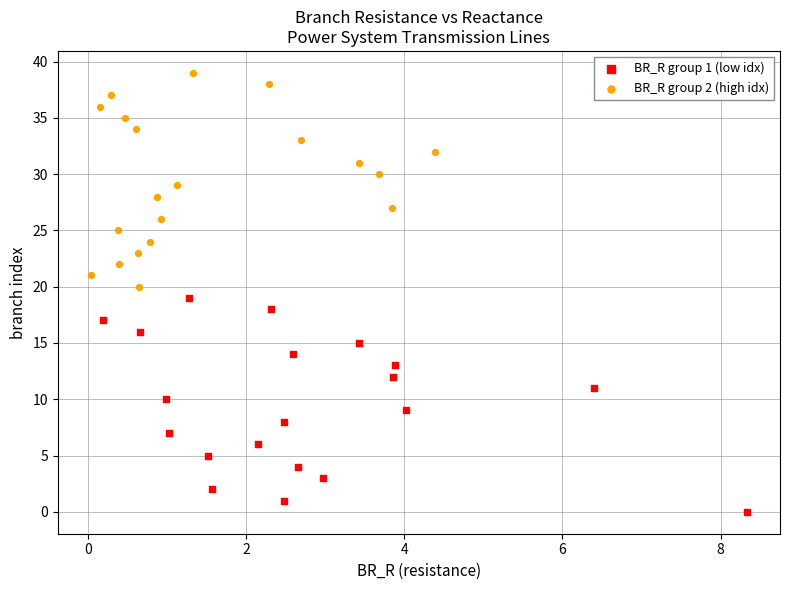

Which series contains the highest Y value?

BR_R group 2 (high idx)